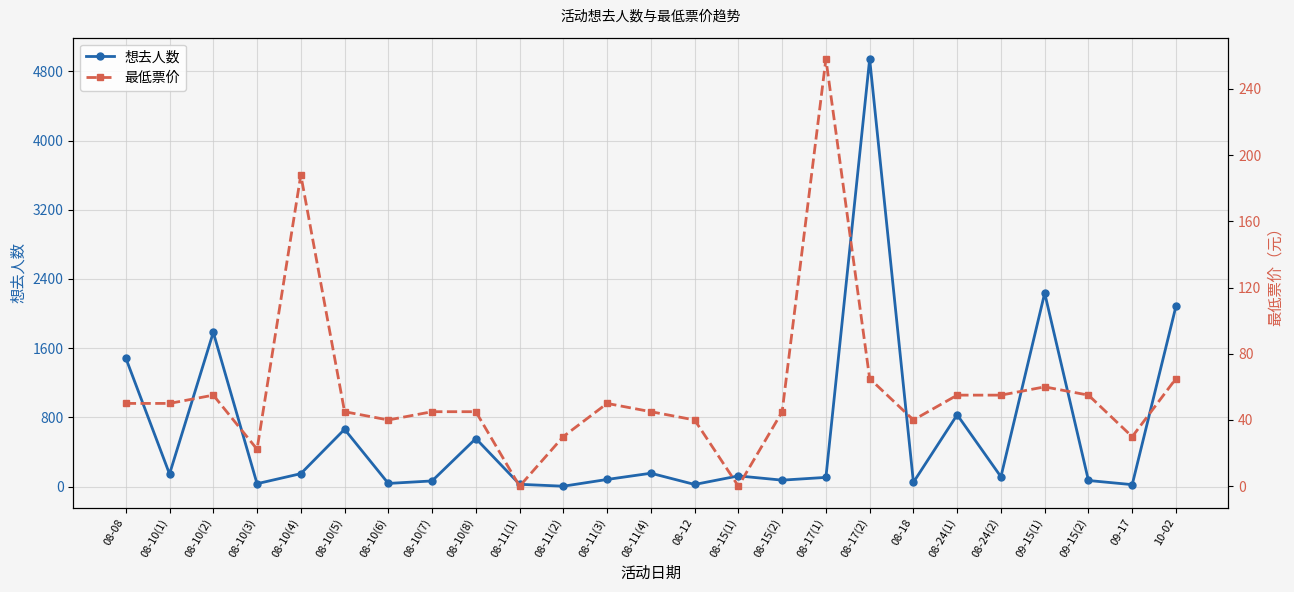

Is it true that 想去人数 equals 1783.0 at 08-10(2)?

True